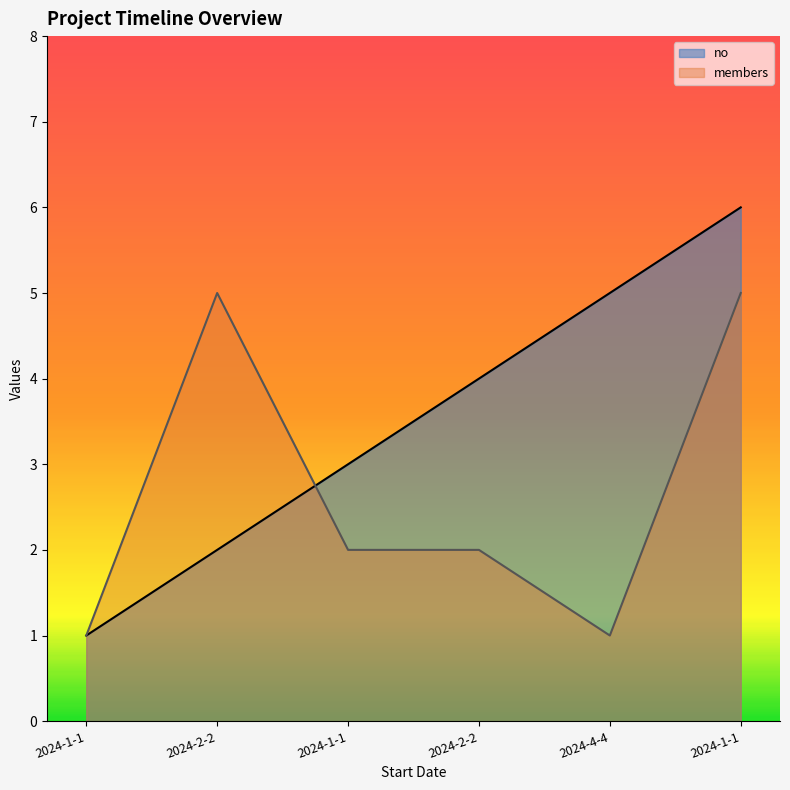

How many intersections are there between members and no?

1